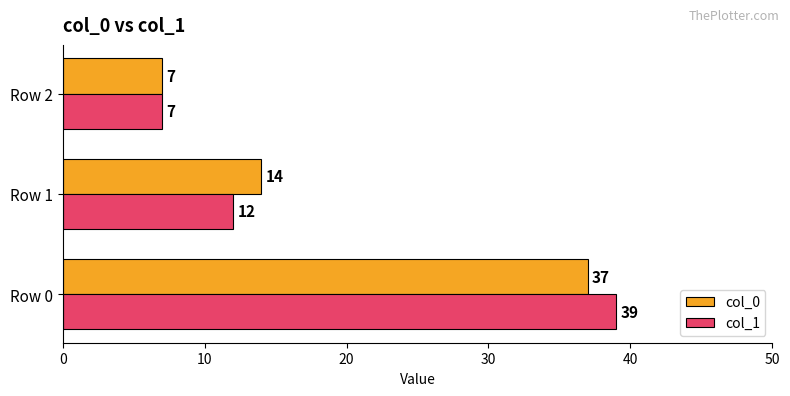

What is the smallest value displayed?

7